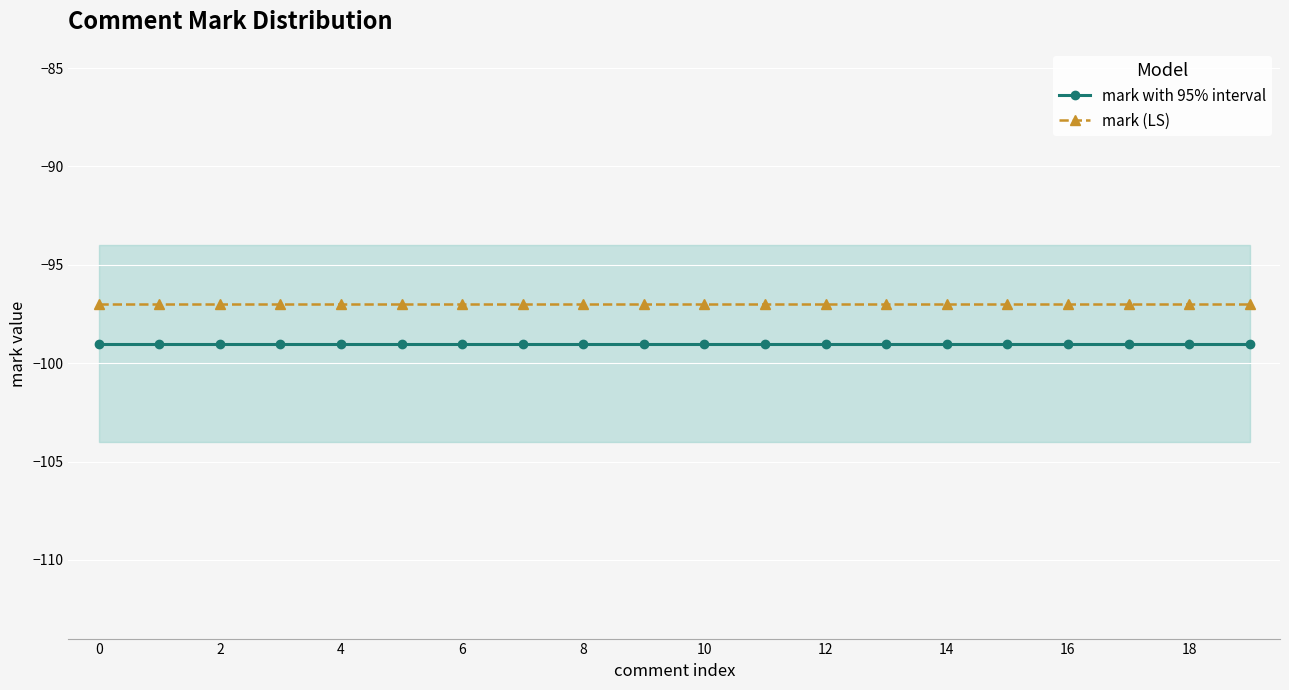

At 15, list the series in order from smallest to largest.

mark with 95% interval, mark (LS)